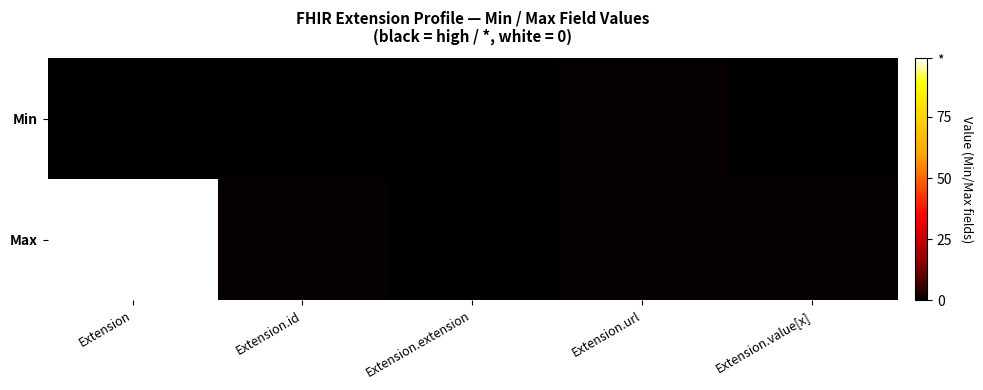

How many series are shown in this chart?

2